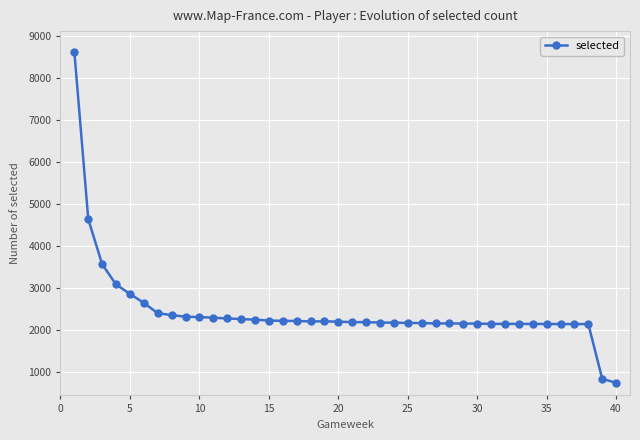

What is the difference between the second highest and second lowest values?

3803